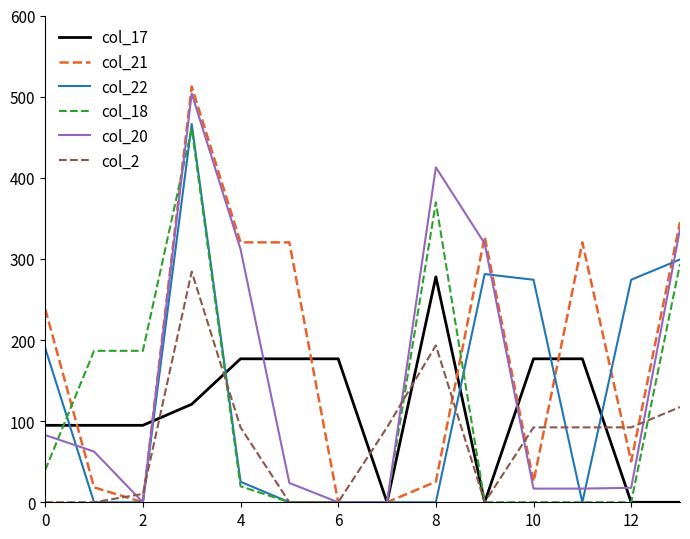

Which series has the largest total across all categories?

col_21